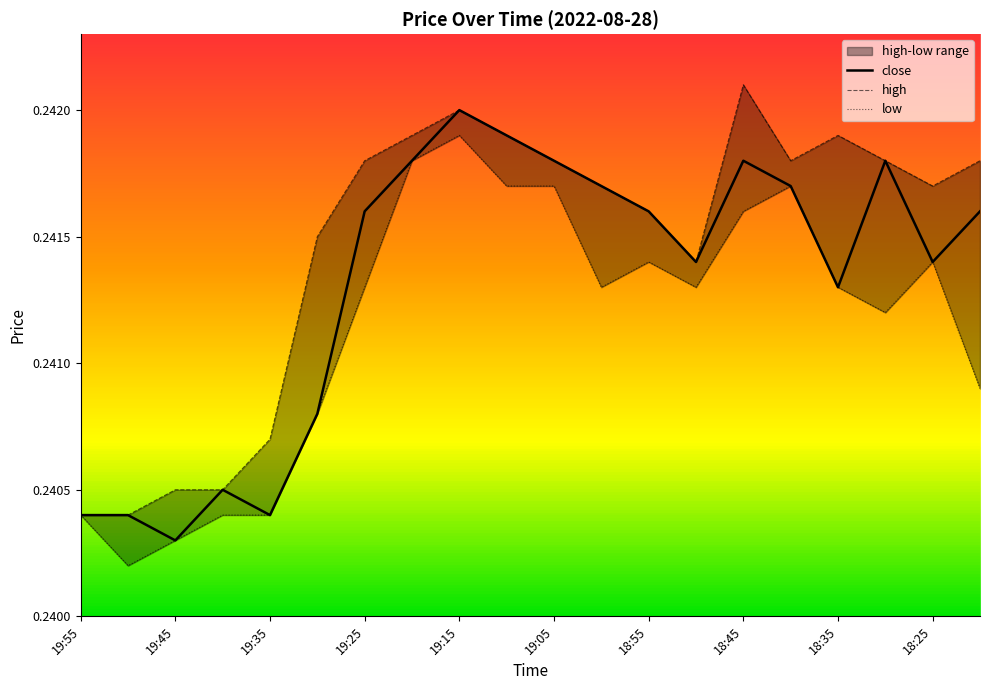

What is the total value across all series at 18:30?

0.7